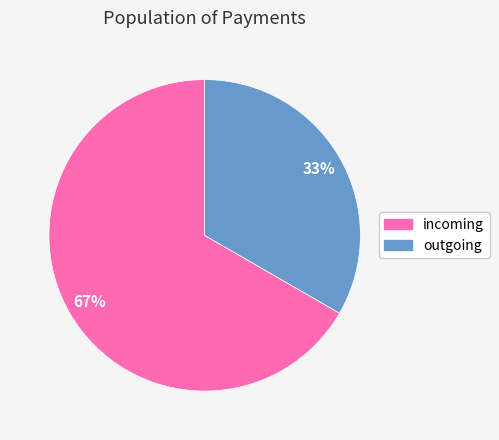

To the nearest percent, what is the combined percentage of outgoing and incoming?

100%